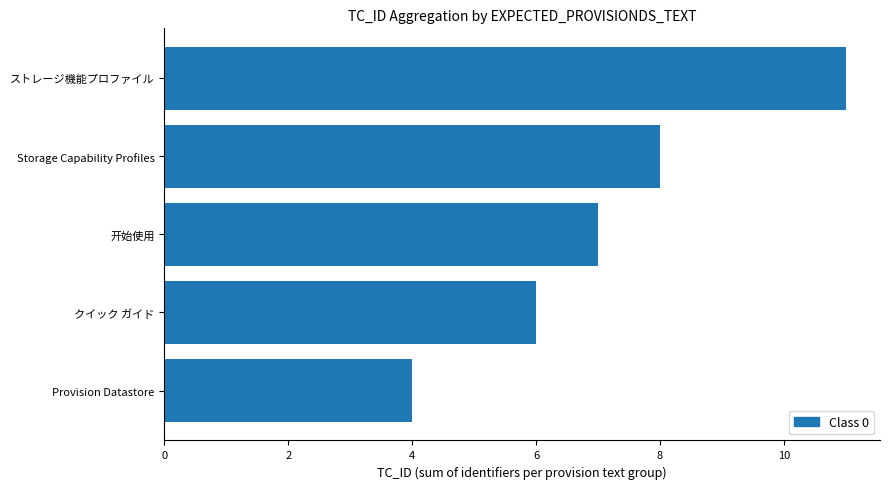

The value at Storage Capability Profiles is 8. True or false?

True